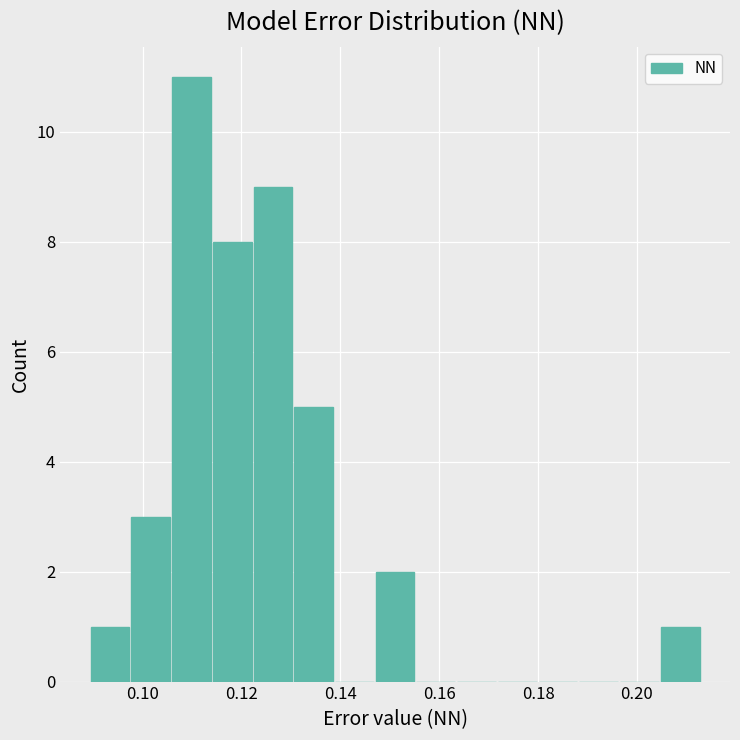

What is the height of the bar covering 0.148 to 0.156 on the x-axis? Neither the bar edges nor the heights are printed on the chart, so give them approximately, as read against the axes.

2